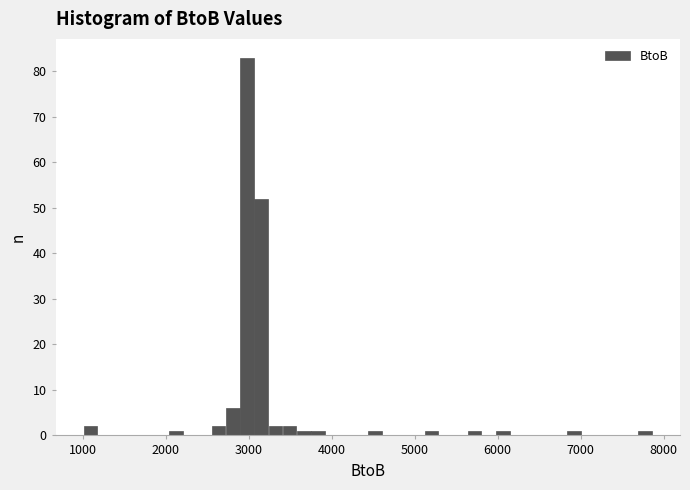

Read against the x-axis, roughly where is the centre of the tallest bar?

3000